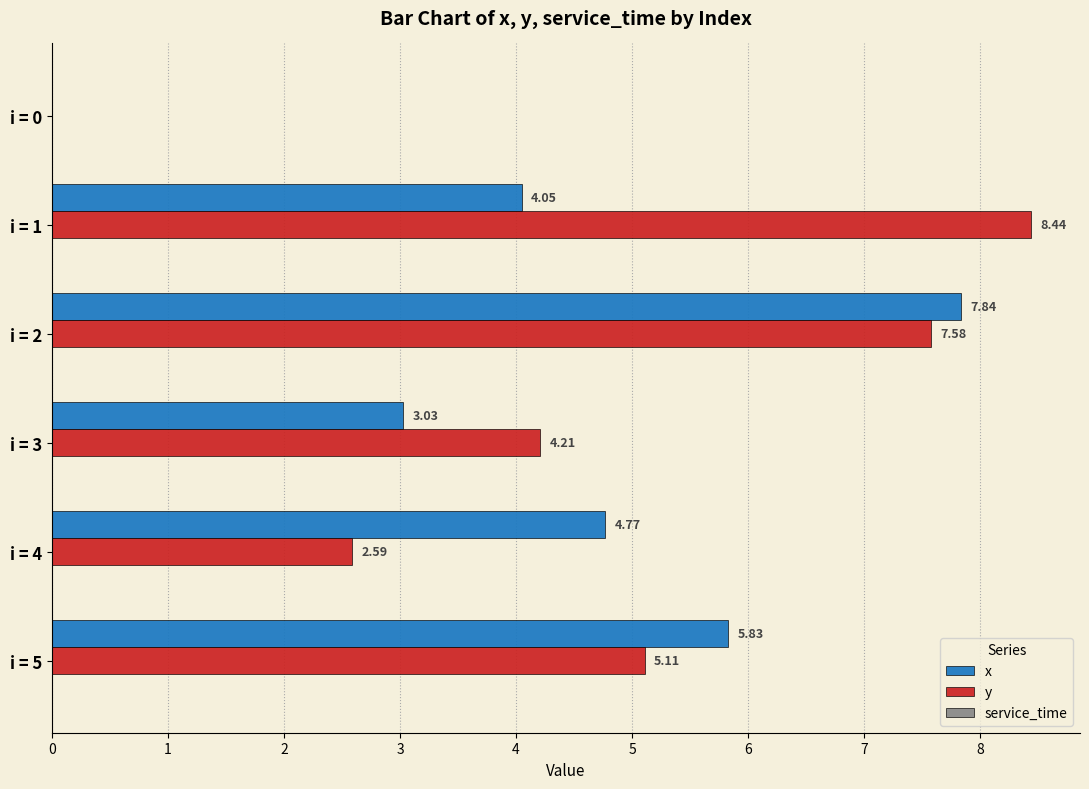

Which series changed the most between i = 0 and i = 2?

x